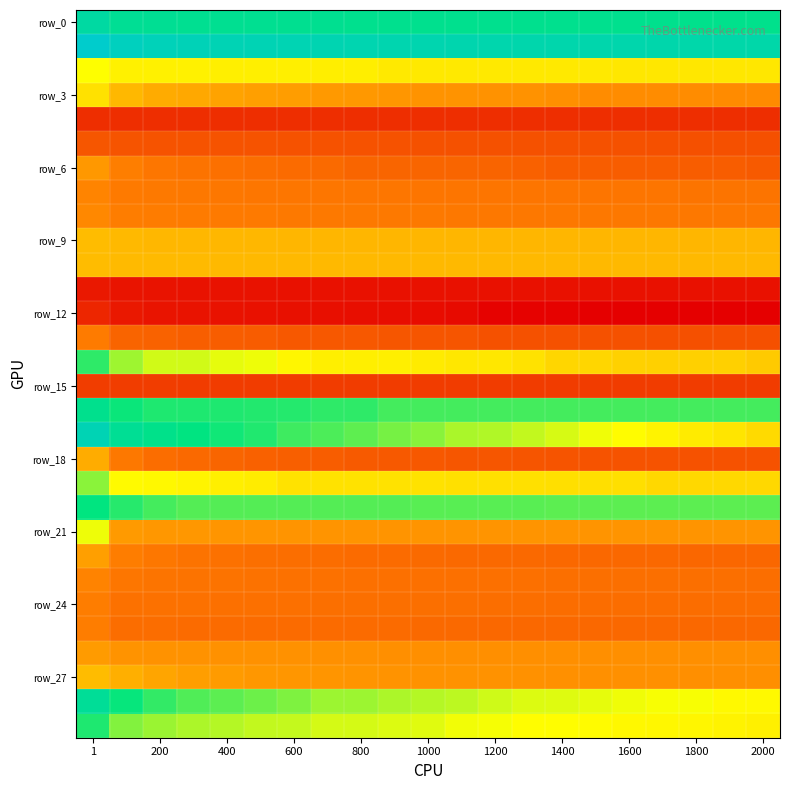

Count the number of data series in this chart.

30